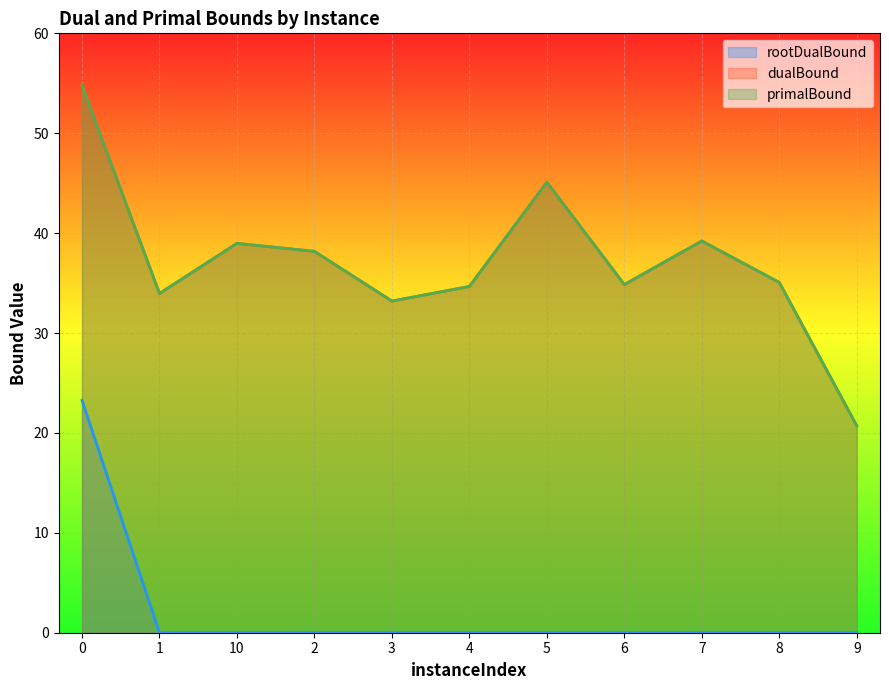

Rank the series by their maximum value, from lowest to highest.

rootDualBound, dualBound, primalBound